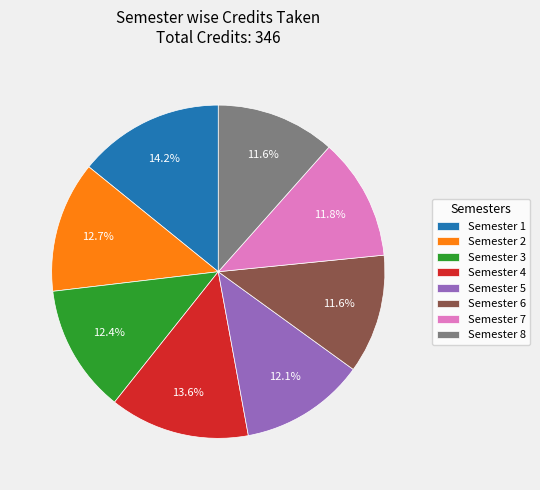

What is the largest slice in the pie chart?

Semester 1